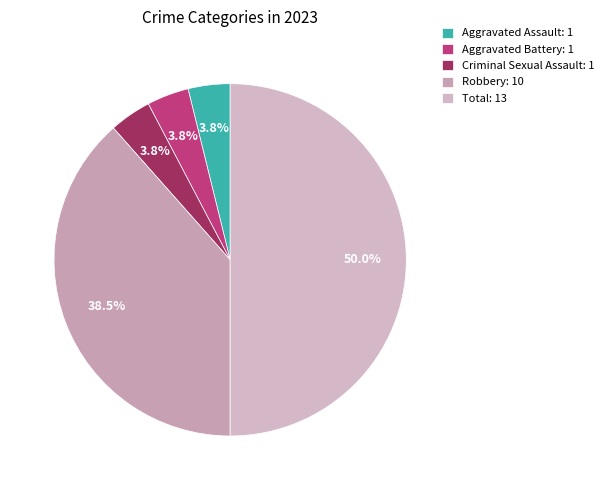

How many segments does this pie chart have?

5